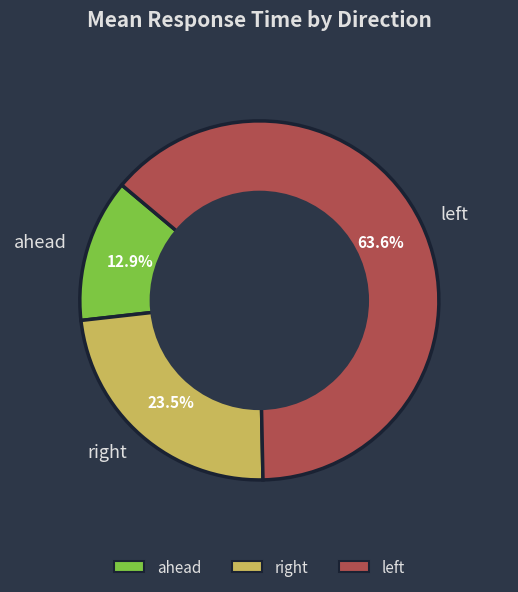

The ahead slice represents 13% of the pie. True or false?

True